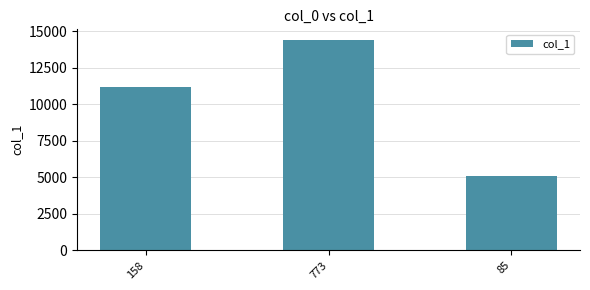

Rank the categories by value from lowest to highest.

85, 158, 773